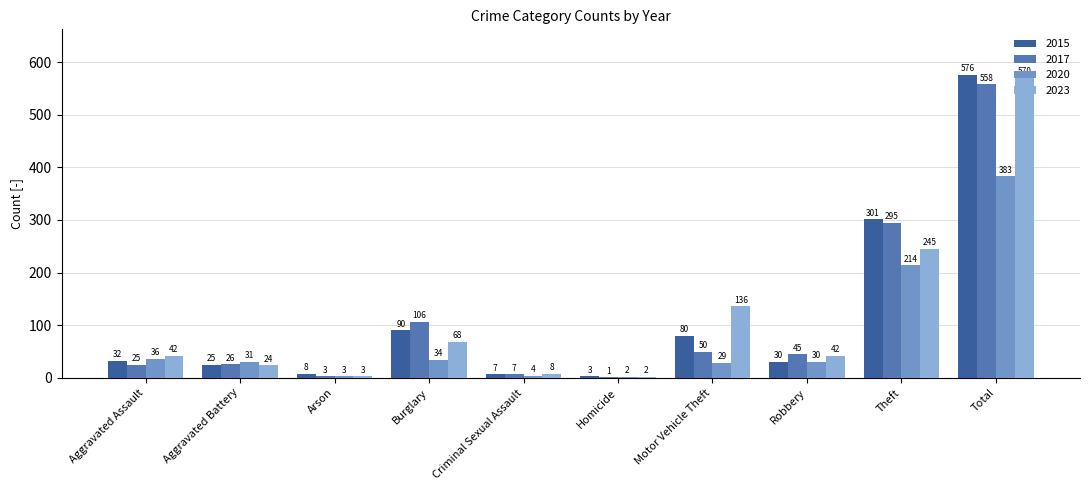

How many series are shown in this chart?

4